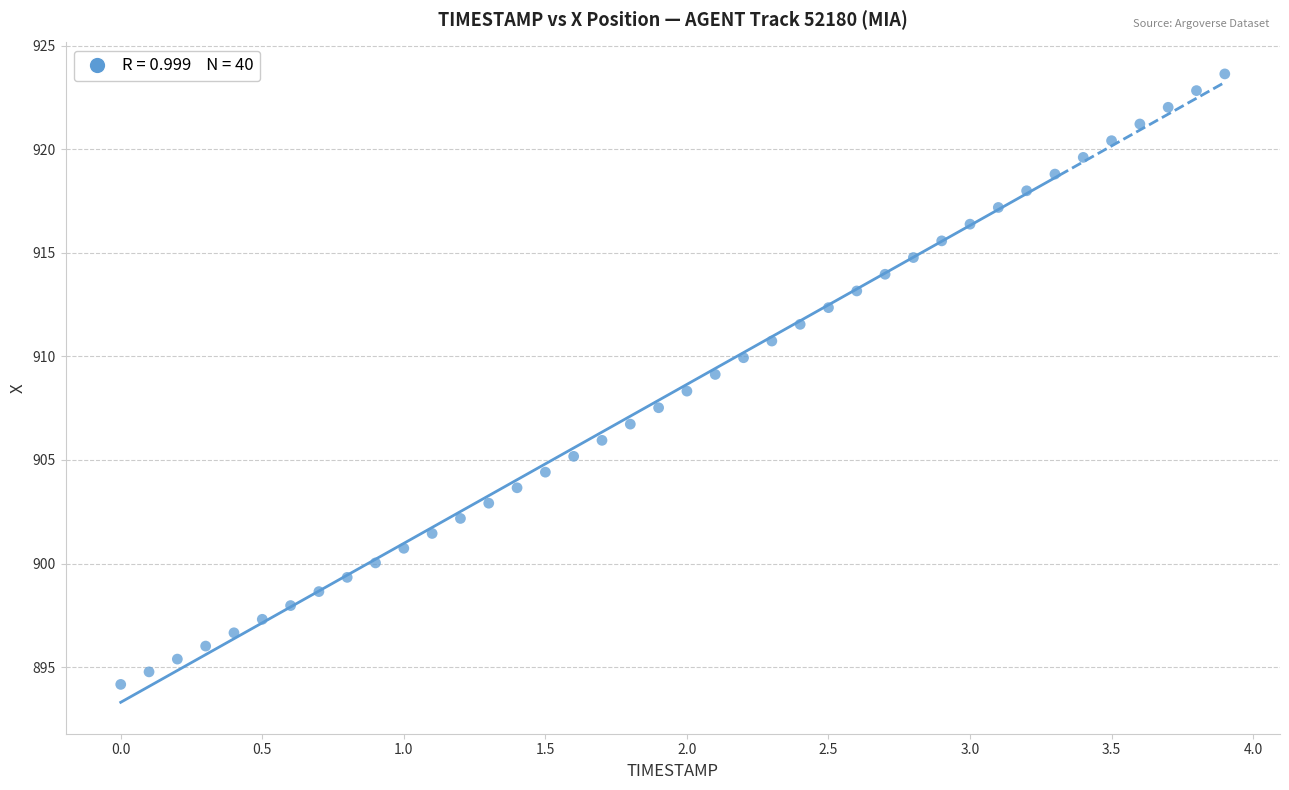

What is the range of X values (max minus min)?

3.9